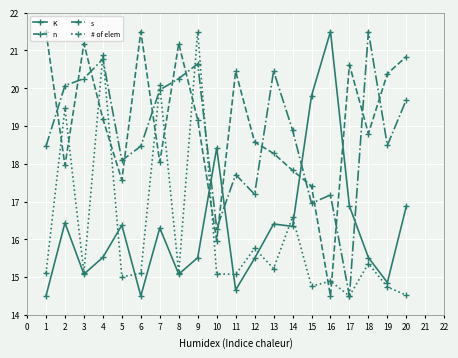

At which label does s reach its minimum?

17